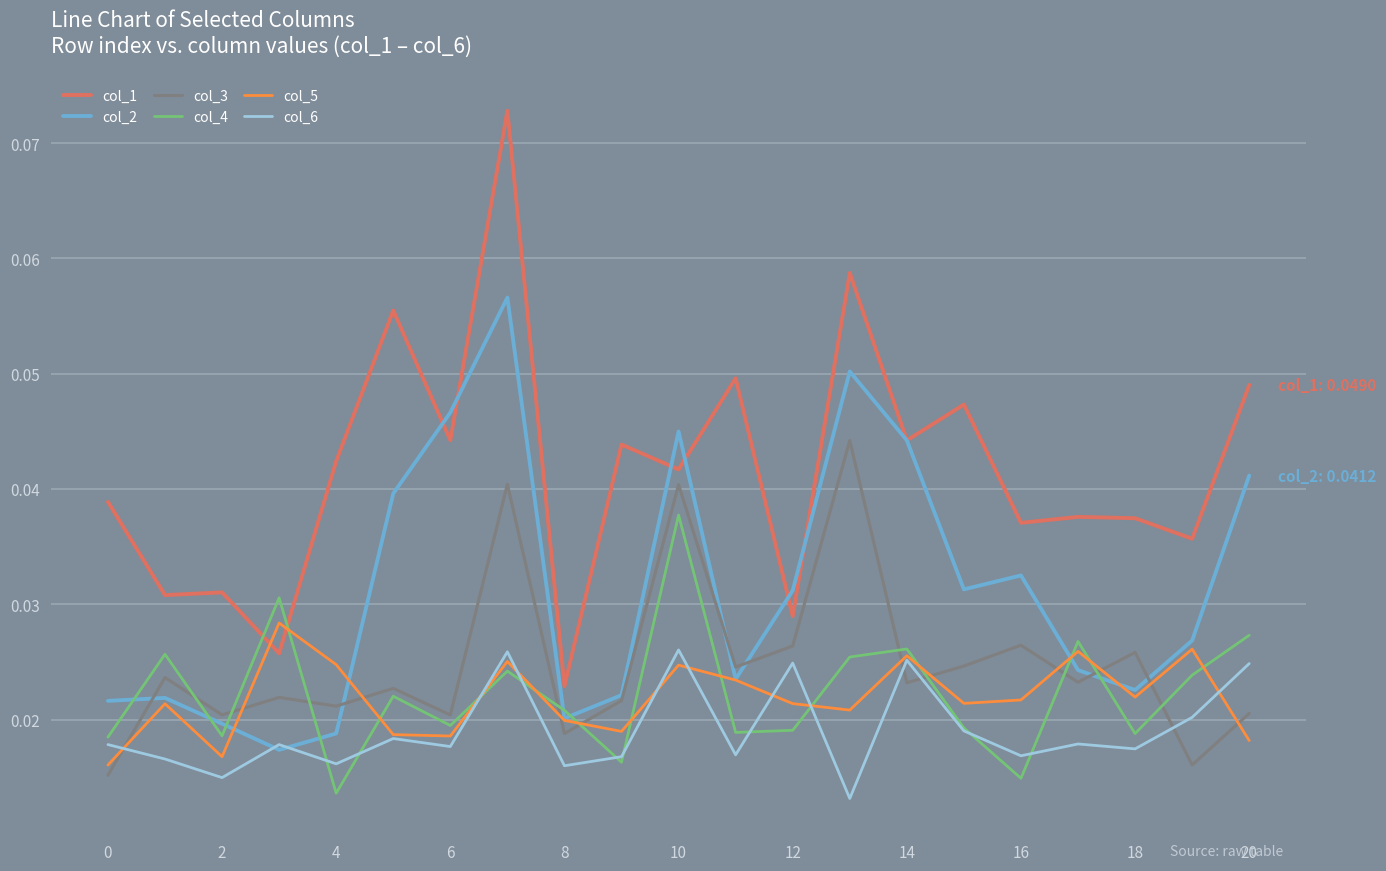

Which series has the largest total across all categories?

col_1